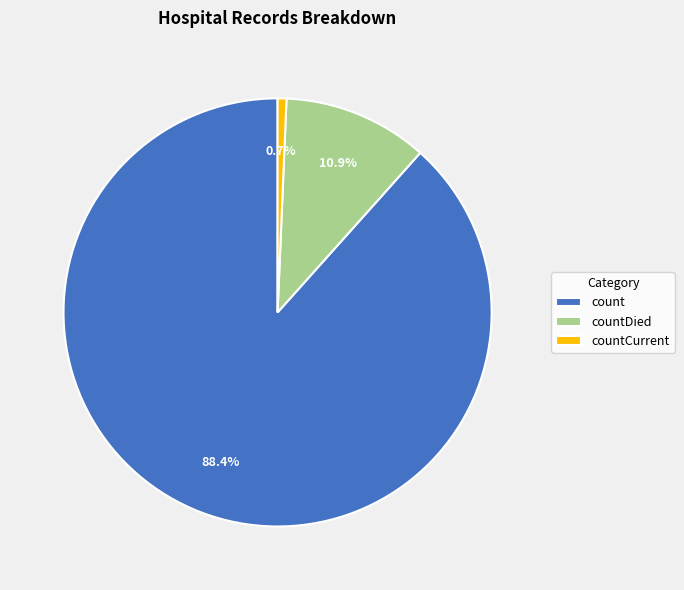

How many segments does this pie chart have?

3